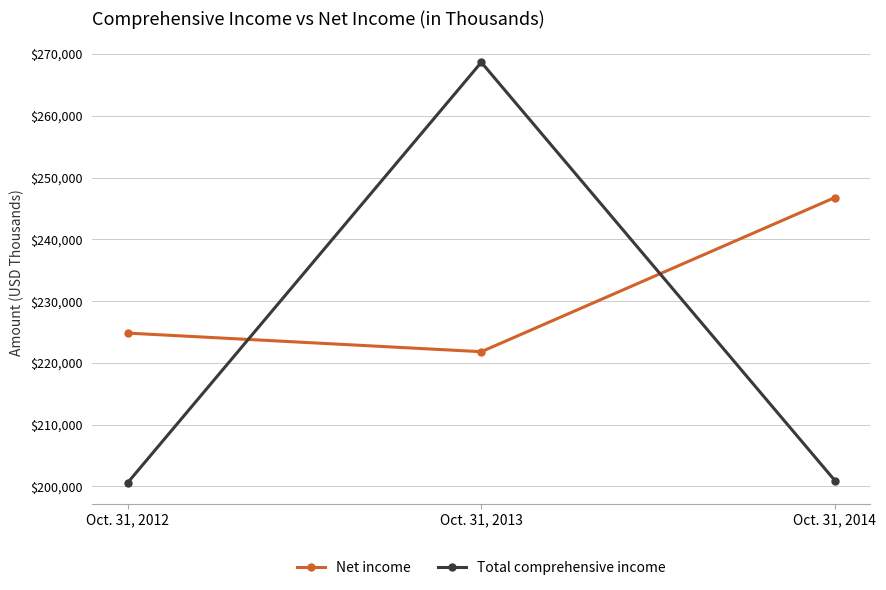

The value of Total comprehensive income at Oct. 31, 2013 is 268663. True or false?

True